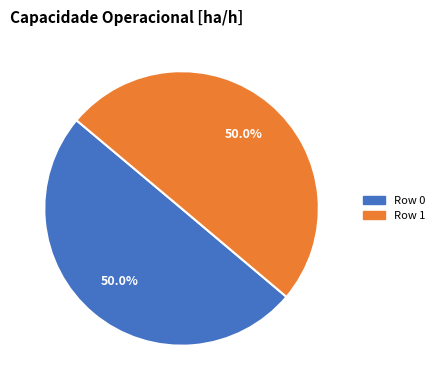

What is the ratio of the value at Row 1 to the value at Row 0?

1.0